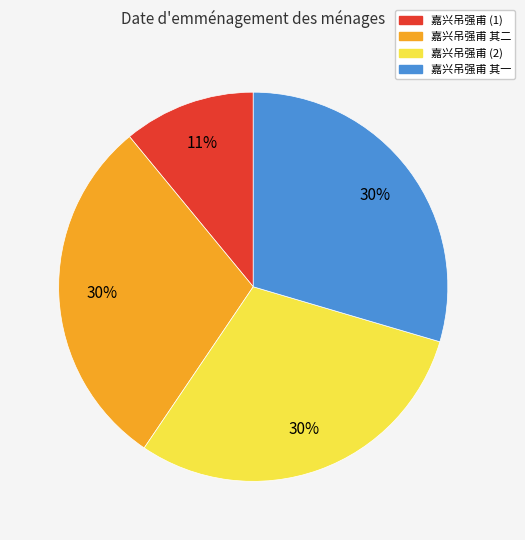

Is the sum of 嘉兴吊强甫 其一 and 嘉兴吊强甫 (1) greater than half?

No